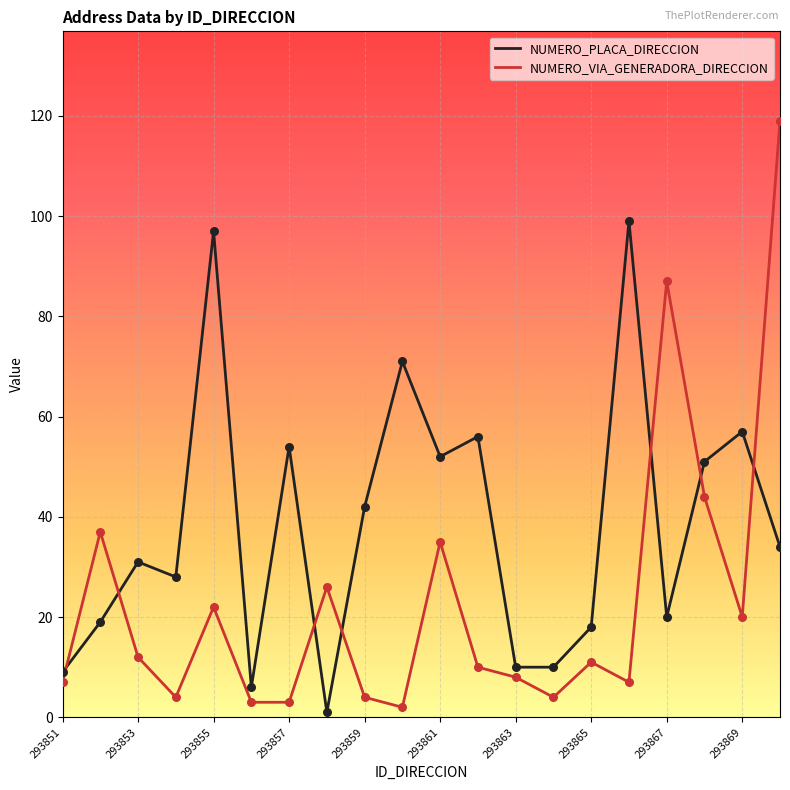

Which series has the largest total across all categories?

NUMERO_PLACA_DIRECCION